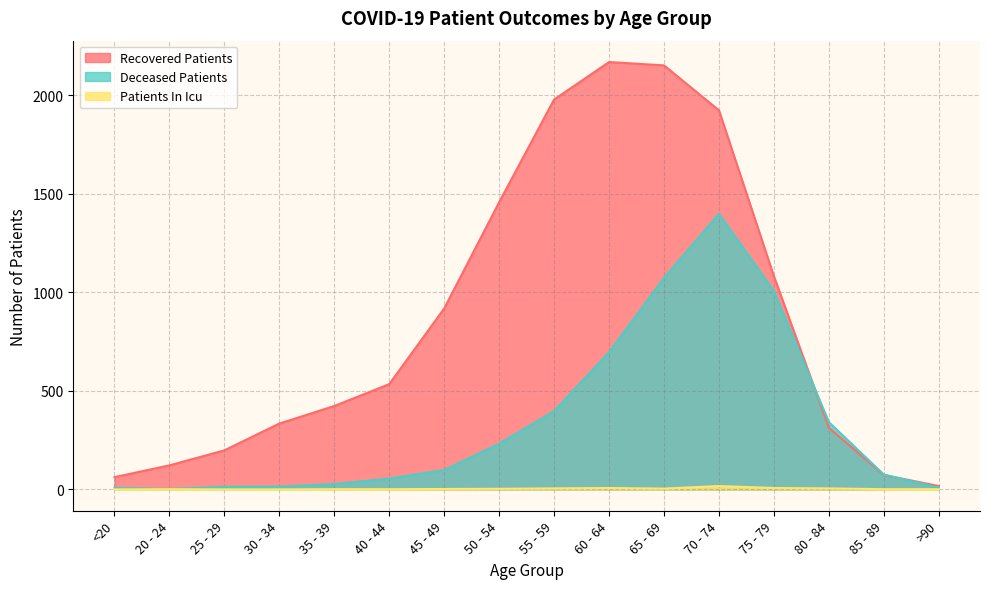

What is the highest value of the recovered_patients series?

2168